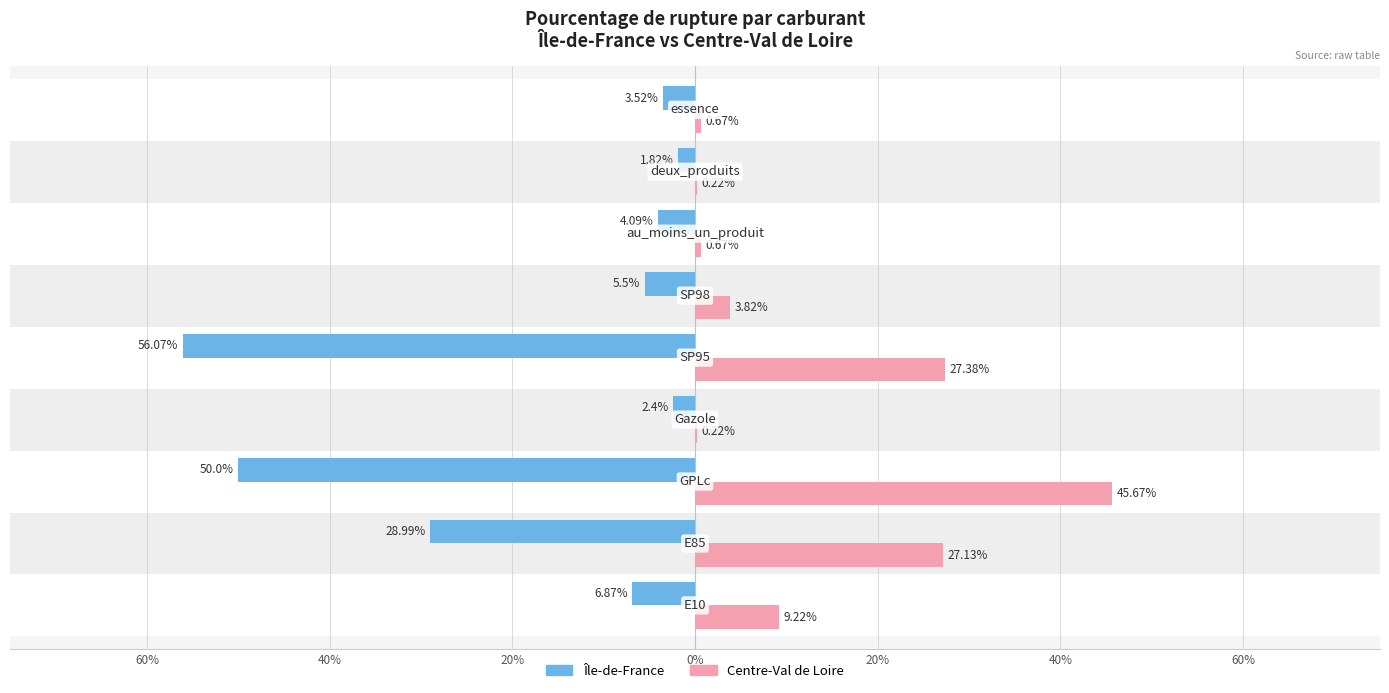

What are all the series names shown in the legend?

Île-de-France, Centre-Val de Loire